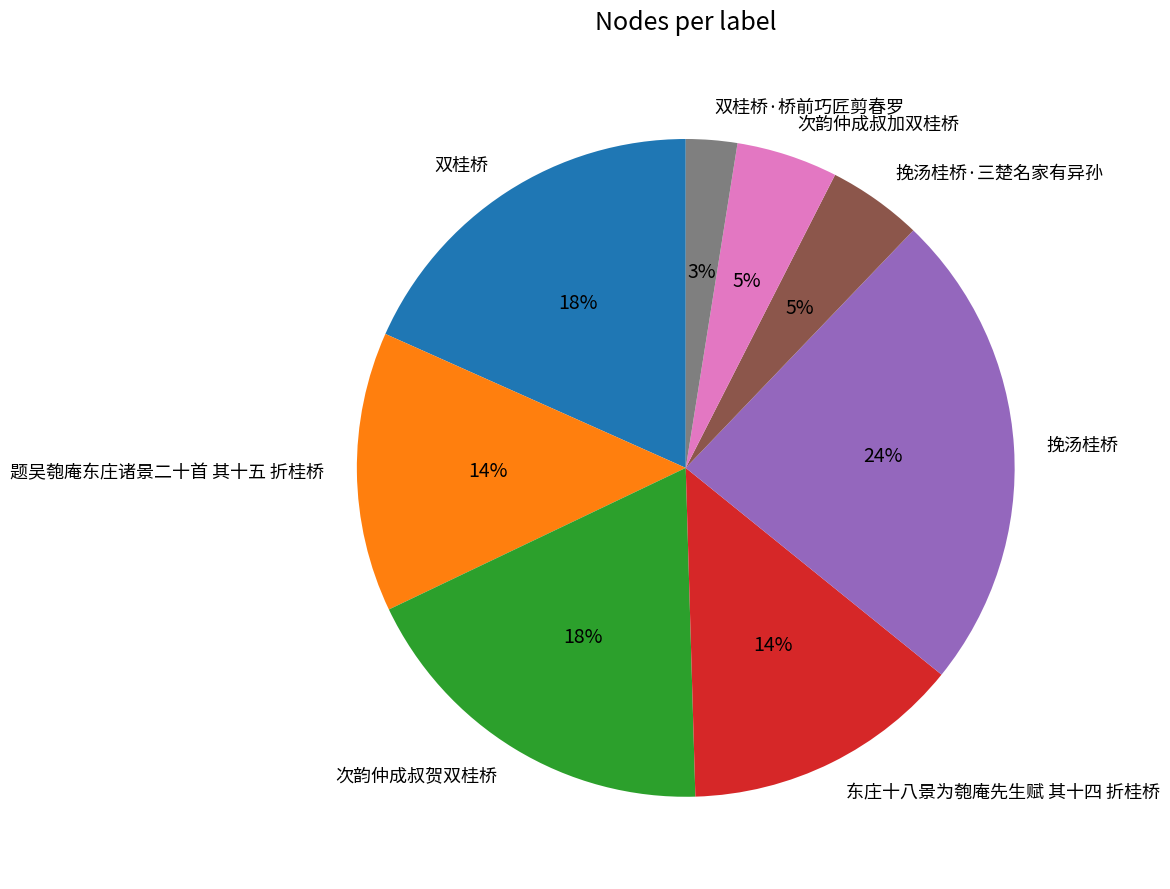

To the nearest percent, what is the average slice percentage?

12%